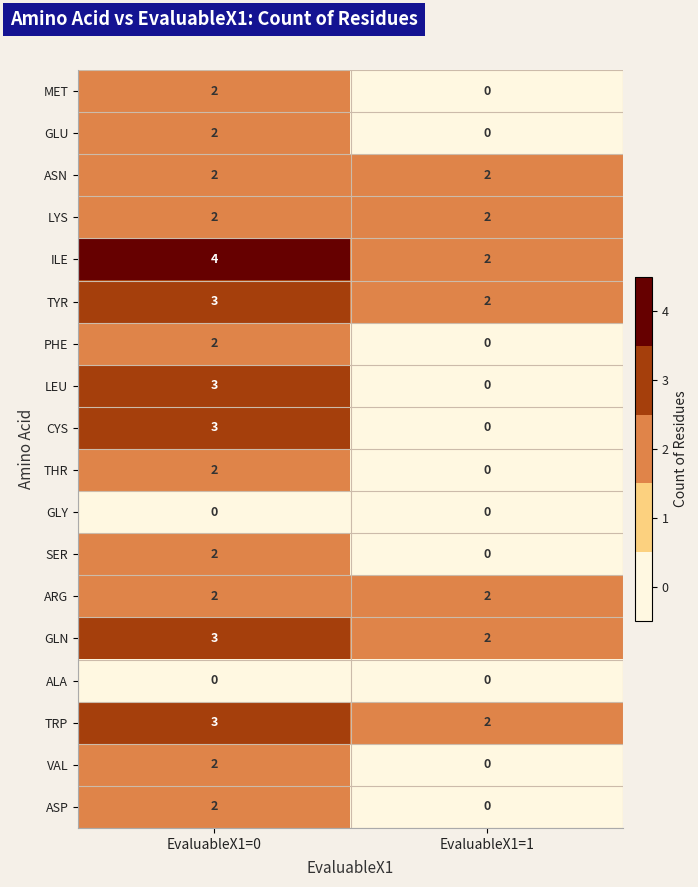

What is the sum of all ILE values?

6